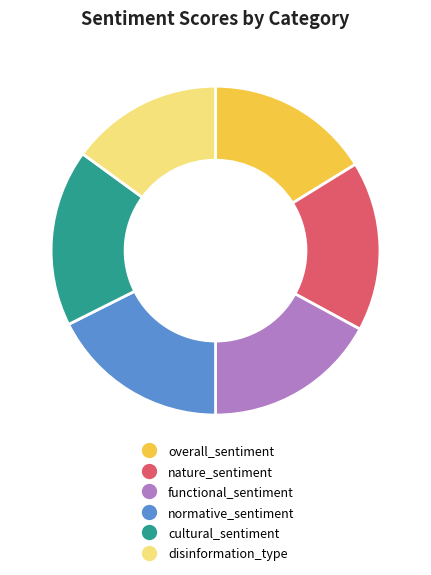

Count the number of slices in the pie.

6